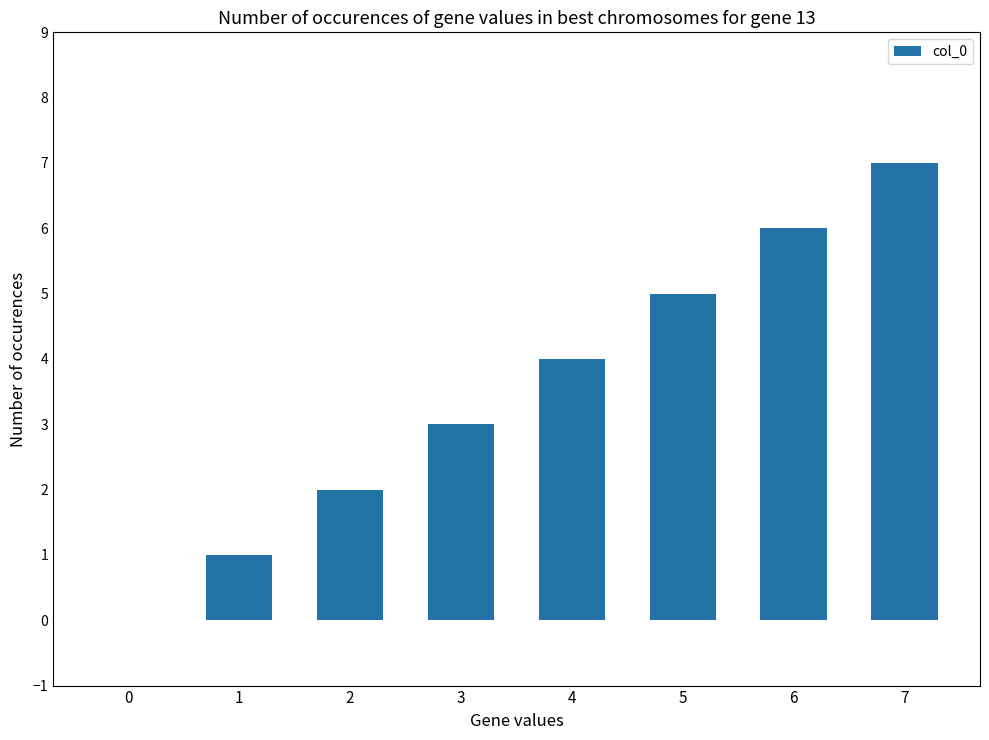

Is it true that the value at 2 is 2?

True